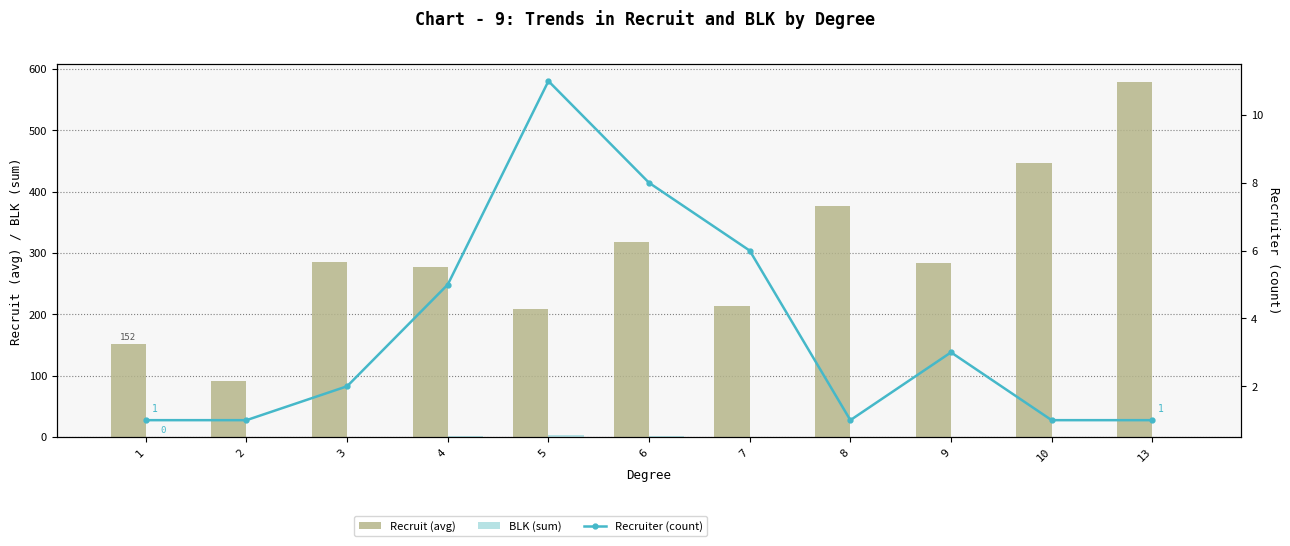

Where does the BLK (sum) series first go above 1?

4